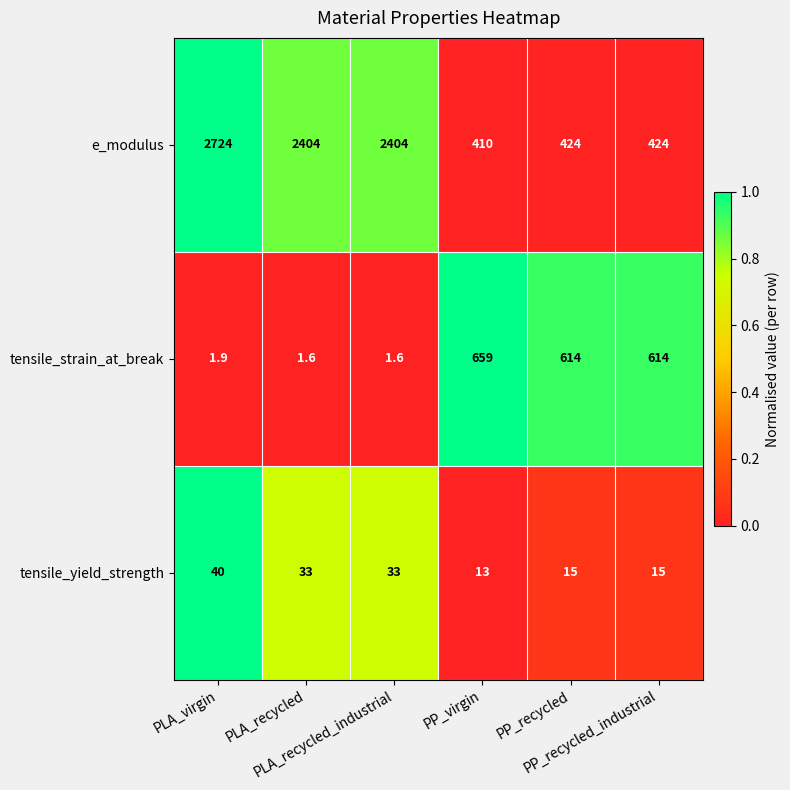

What is the sum of all e_modulus values?

8790.0